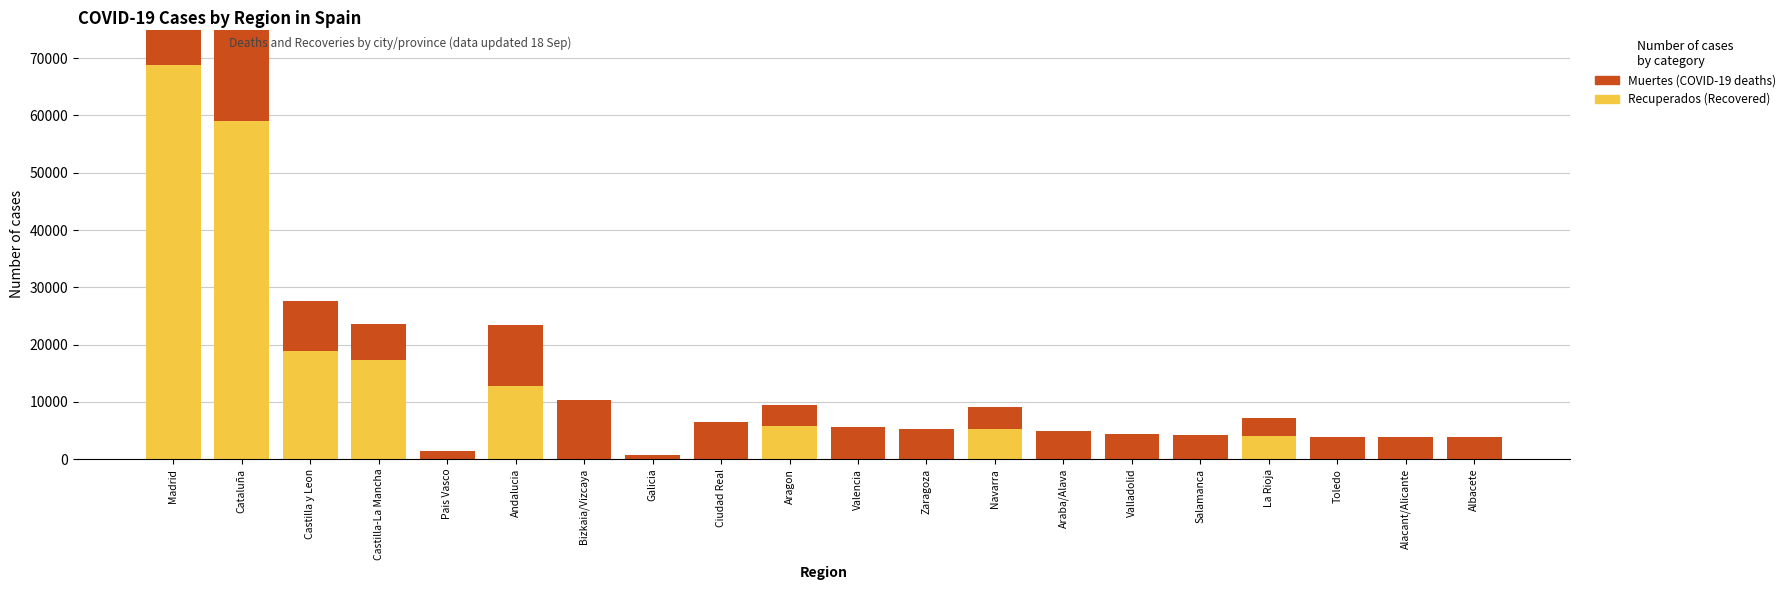

The value of Recuperados at Salamanca is -45612. True or false?

False